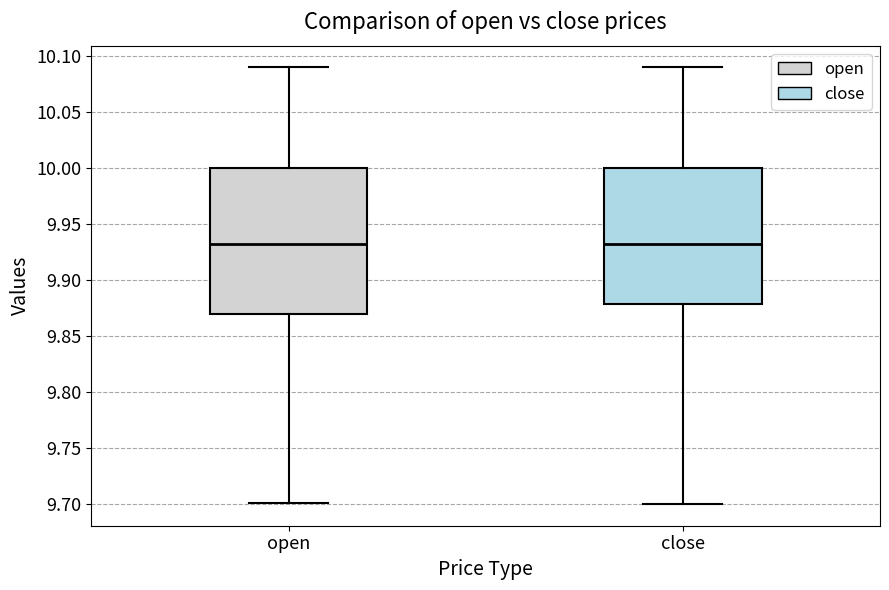

Where is the upper edge of the box for open on the y-axis? The values are not printed on the chart, so give them approximately, as read against the axis.

10.00